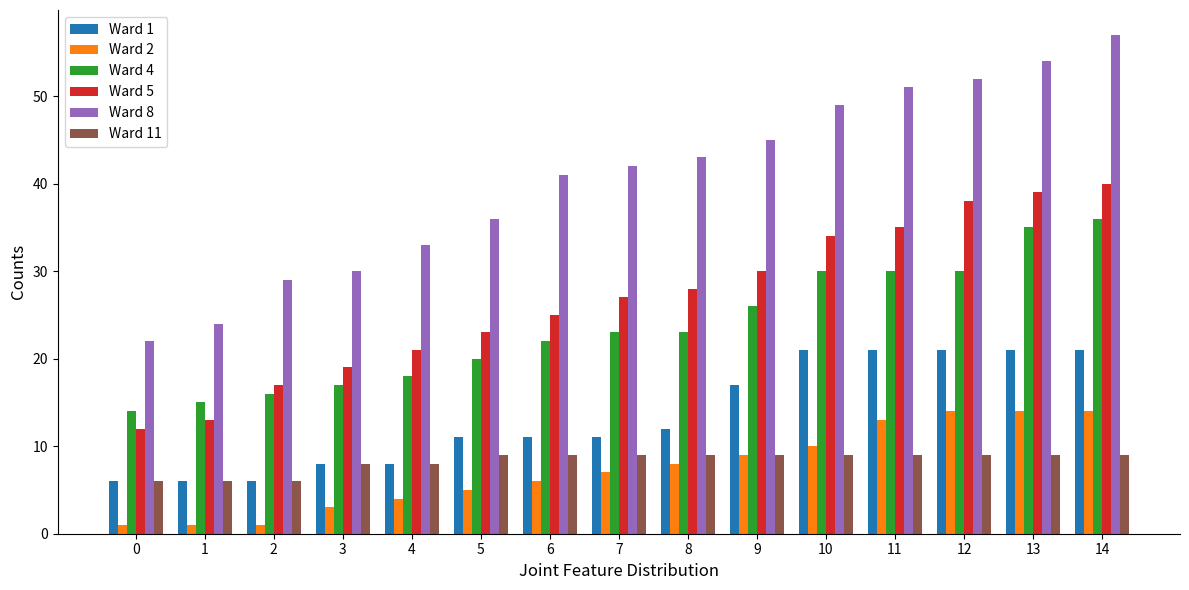

Is it true that Ward 4 equals 26 at 9?

True